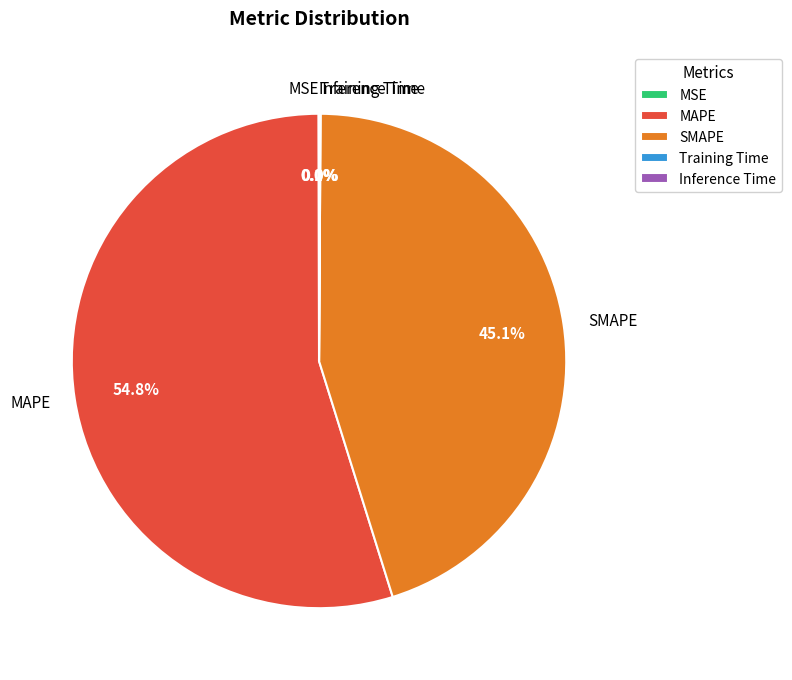

To the nearest percent, what is the average slice percentage?

20%